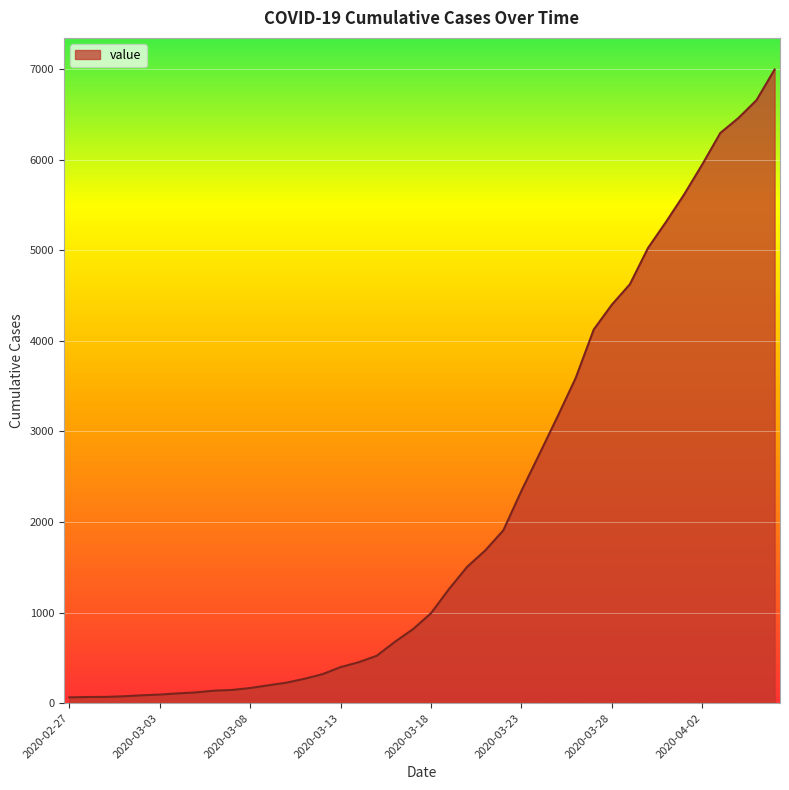

How many lines are shown in the chart?

1